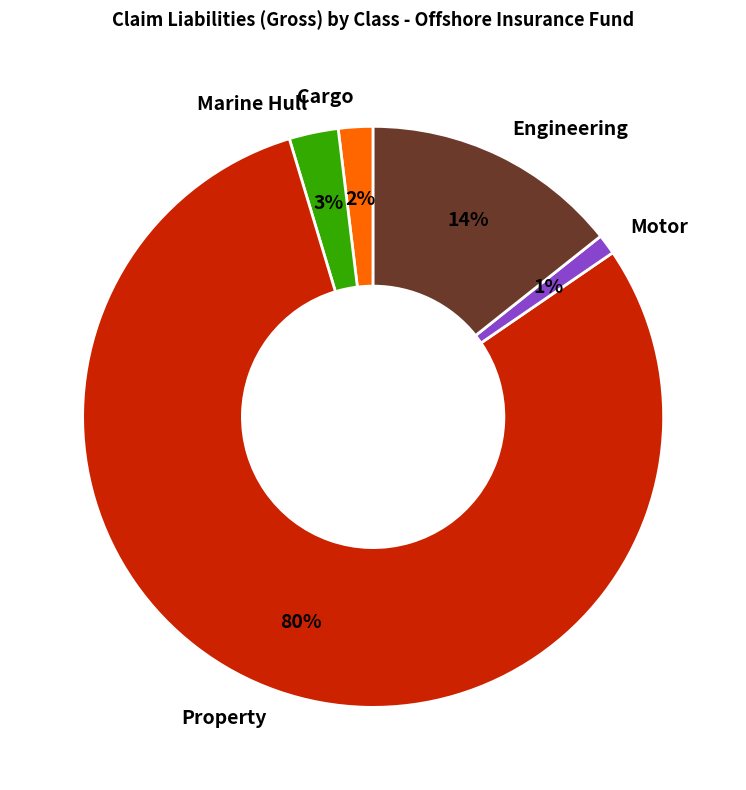

Is there a majority slice in this chart?

Yes